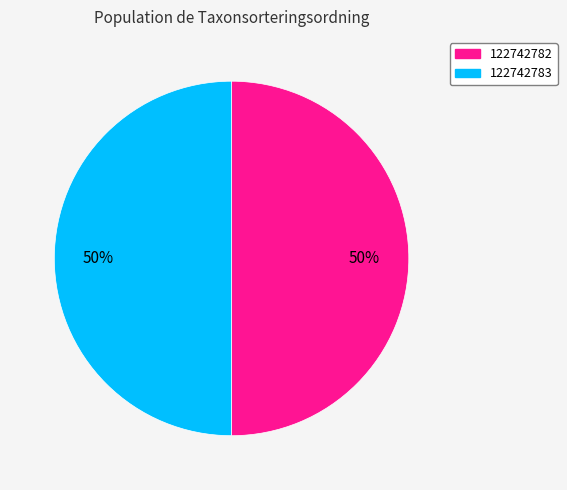

Is it true that 122742782 is 50% of the pie?

True